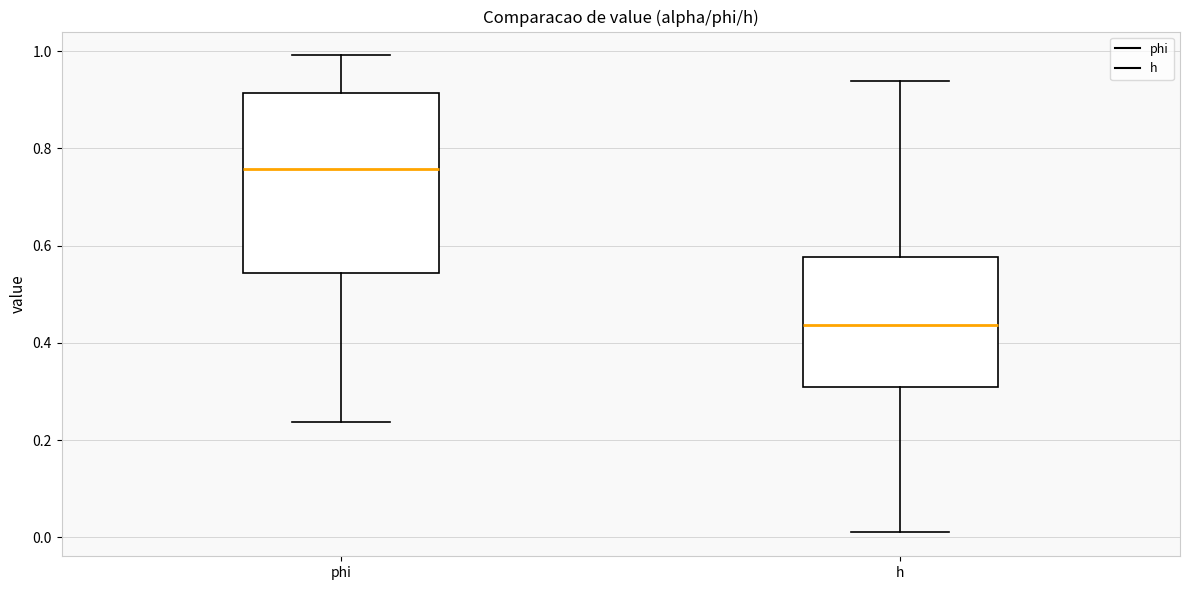

Reading left to right, read every box against the y-axis: the position of its median line, the range the box covers, and the ends of its whiskers. The values are not printed on the chart, so give them approximately, as read against the axis.

phi: median 0.76, box 0.54 to 0.92, whiskers 0.24 to 1.00
h: median 0.44, box 0.30 to 0.58, whiskers 0.02 to 0.94